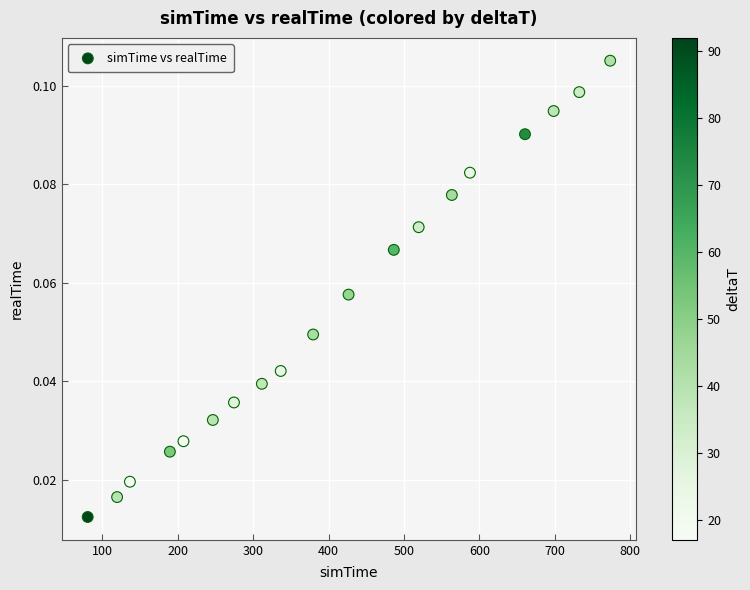

What is the range of X values (max minus min)?

693.0